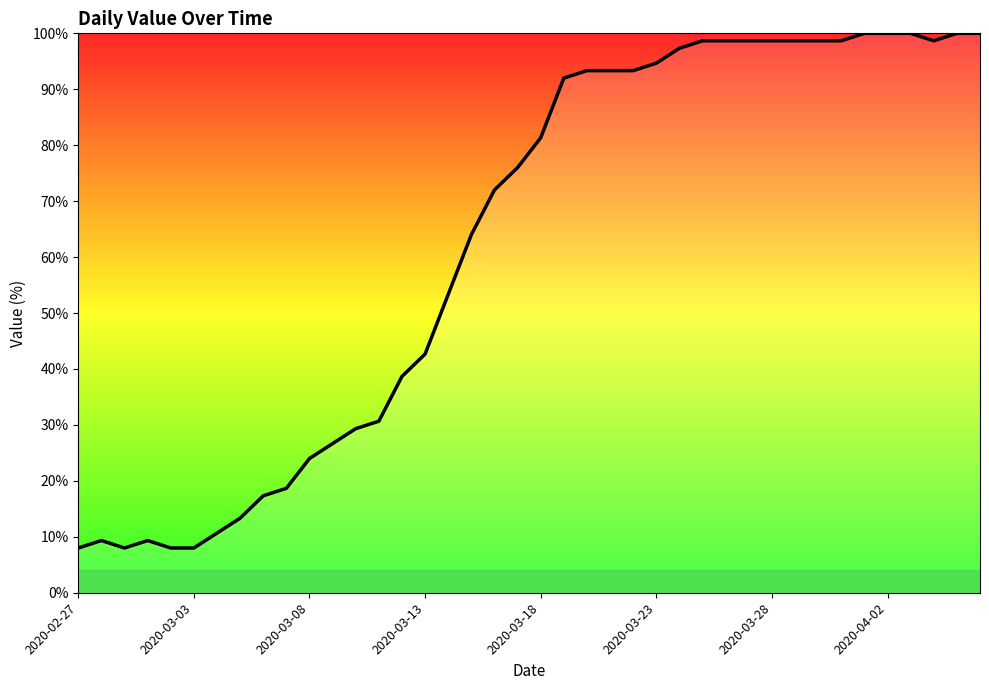

What is the smallest value displayed?

8.0